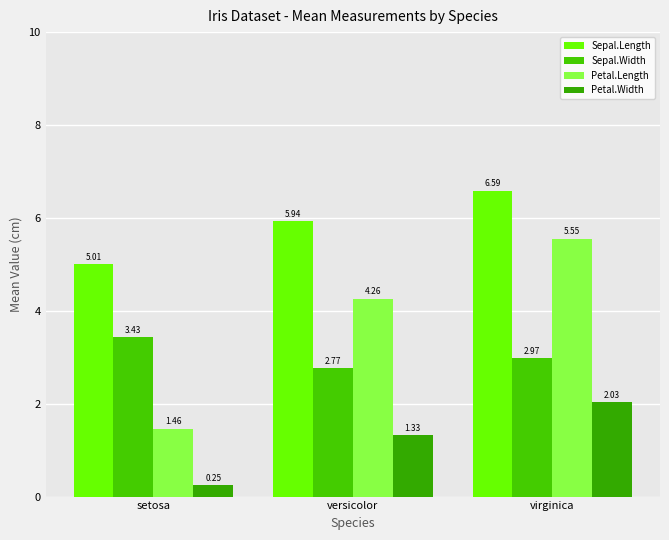

Reading right to left, extract all data points from this chart.

Sepal.Length: virginica=6.6	versicolor=5.9	setosa=5.0
Sepal.Width: virginica=3.0	versicolor=2.8	setosa=3.4
Petal.Length: virginica=5.6	versicolor=4.3	setosa=1.5
Petal.Width: virginica=2.0	versicolor=1.3	setosa=0.2